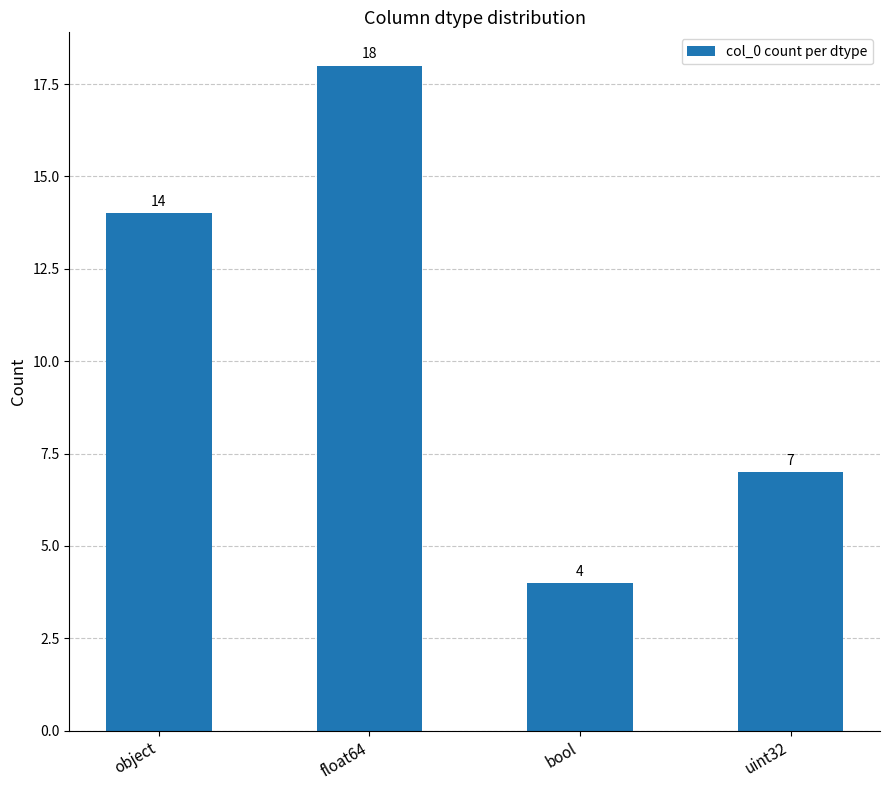

What is the change in value from bool to uint32?

+3